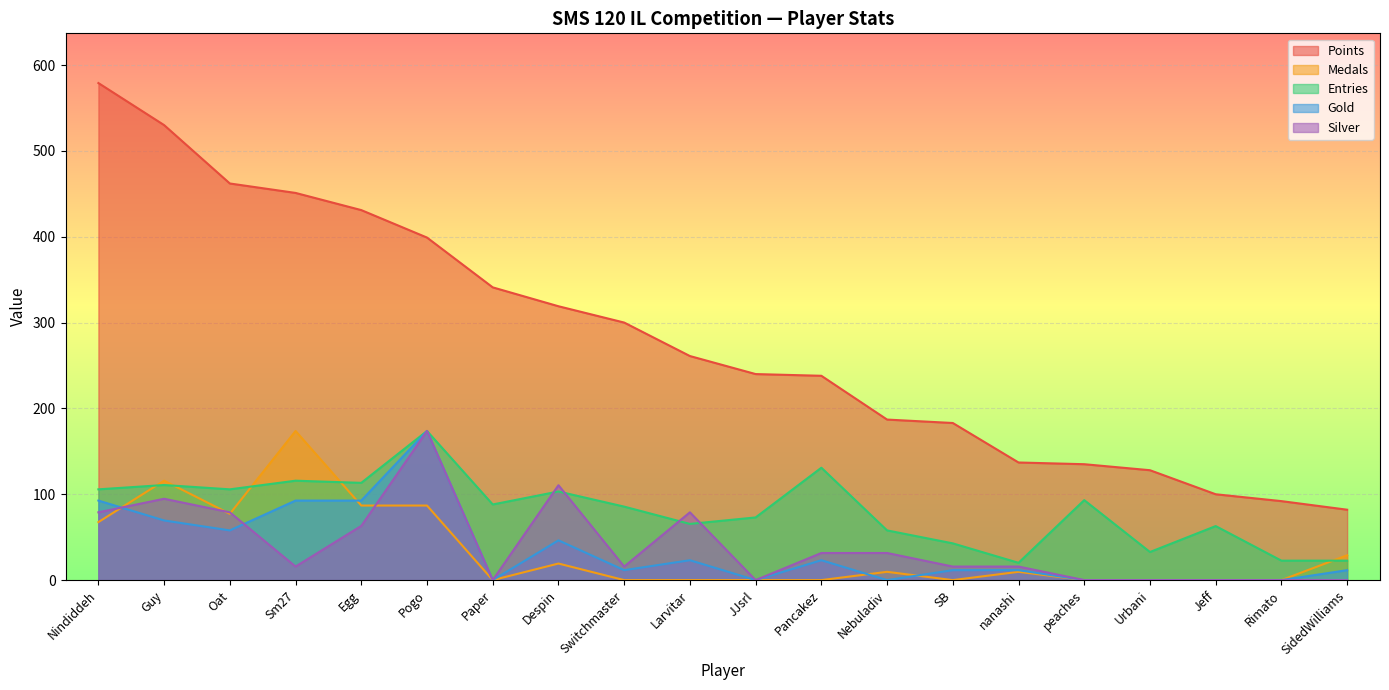

What is the total value across all series at Urbani?

160.7